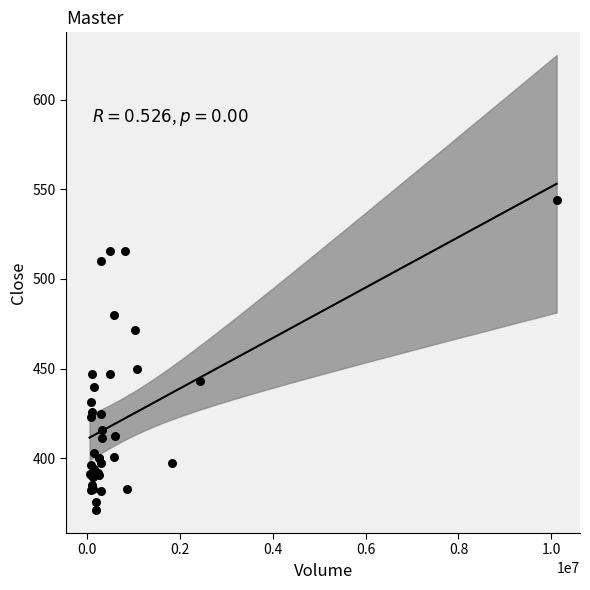

What Y value in the scatter plot is closest to 457?

449.8